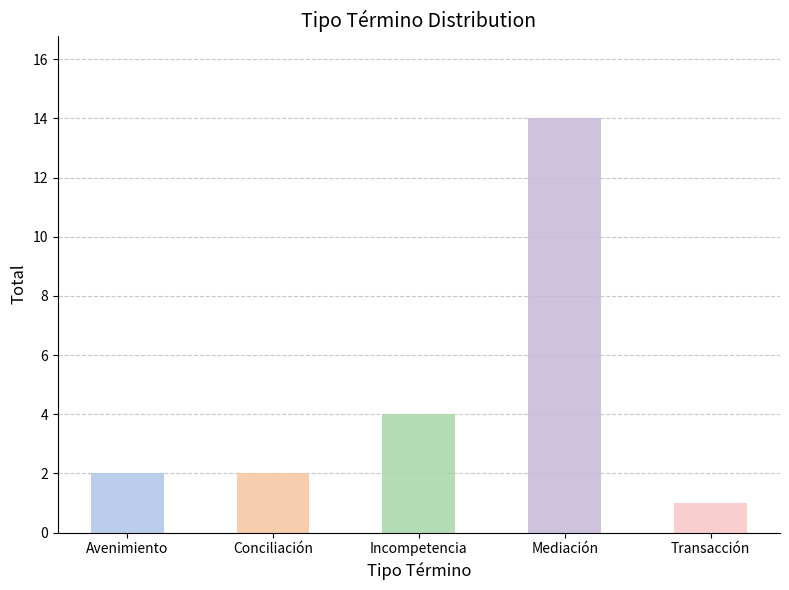

What is the difference between the second highest and second lowest values?

2